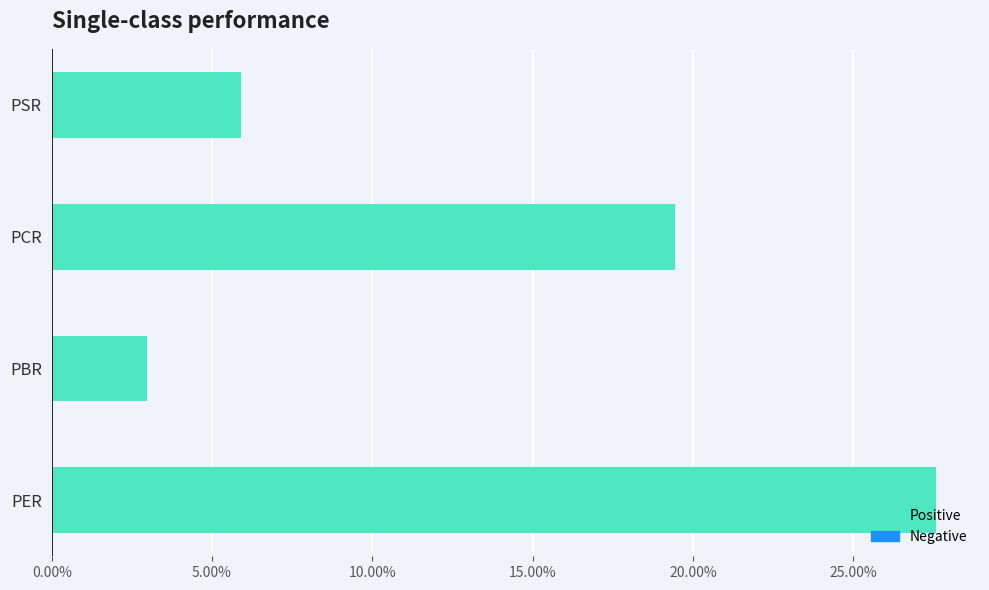

Approximately how many times larger is the value at PER compared to PBR?

9.3